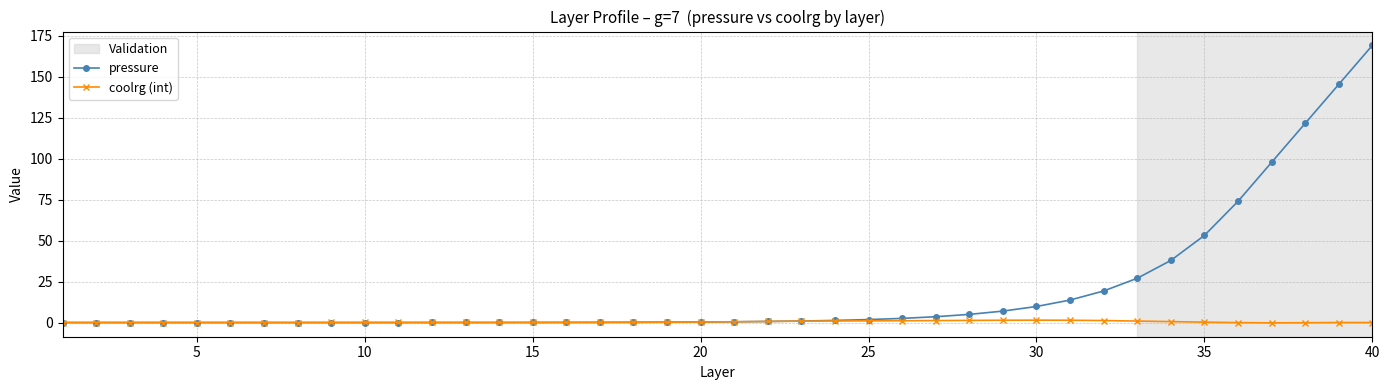

Which series has the largest range (max minus min)?

pressure